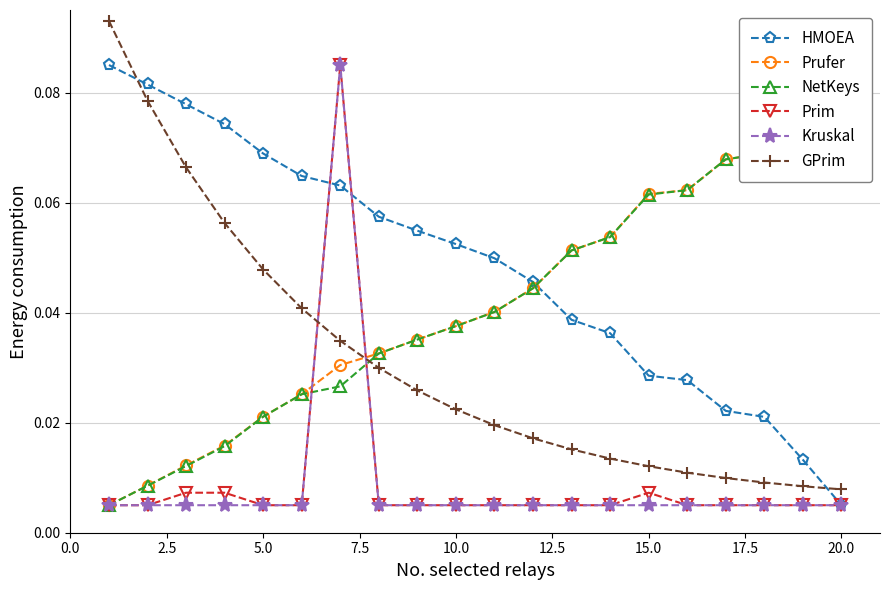

True or false: Kruskal has more than 0 interior local peaks.

True